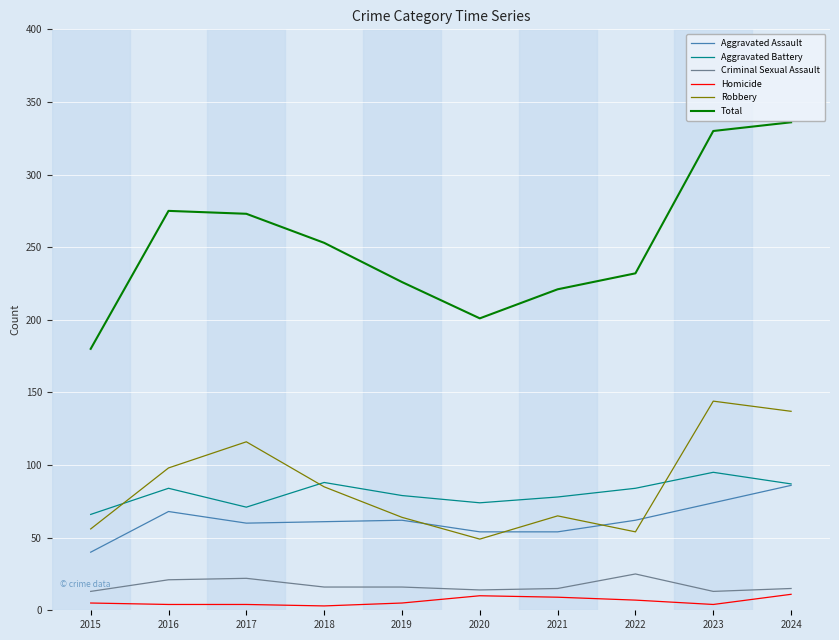

What is the highest value of the Total series?

336